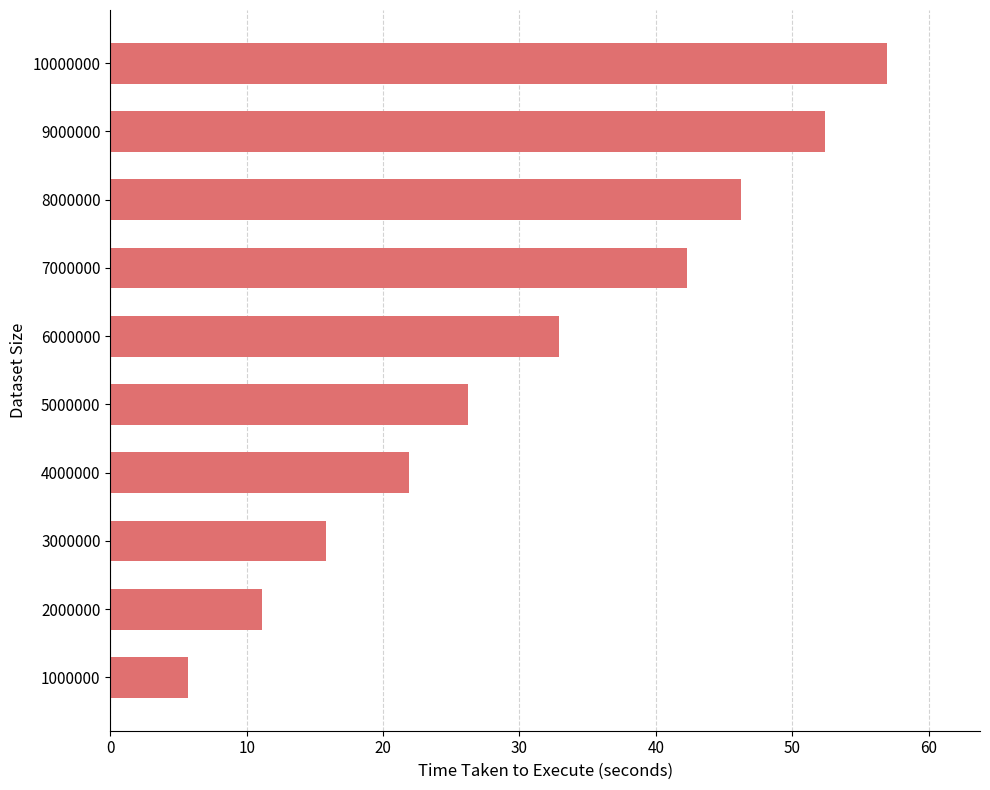

Which category has the highest value across all series?

10000000